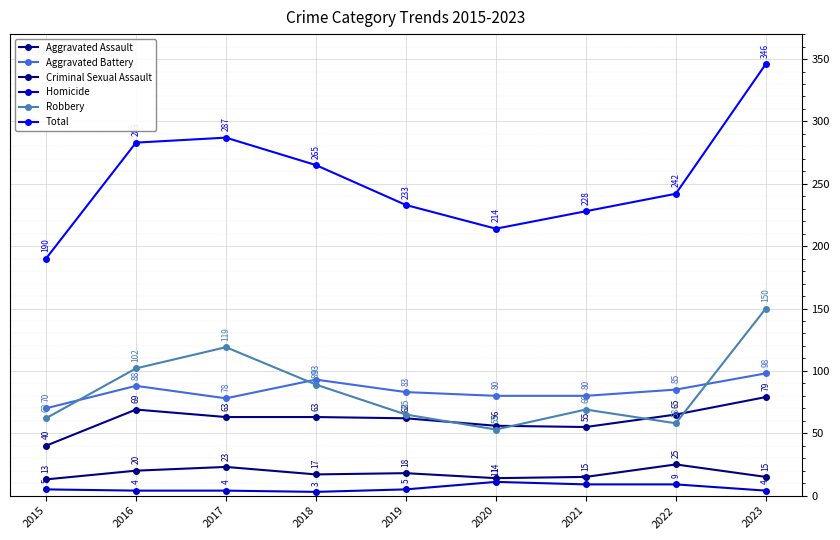

Which series has the widest spread of values?

Total